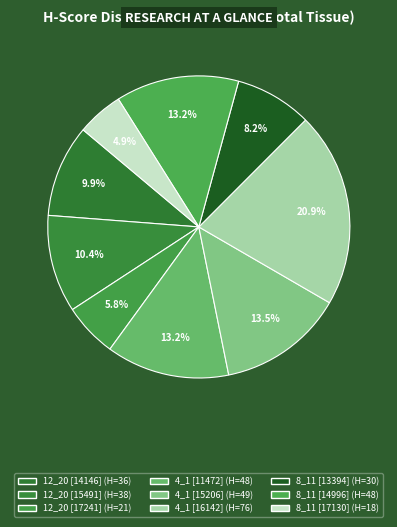

How many segments does this pie chart have?

9